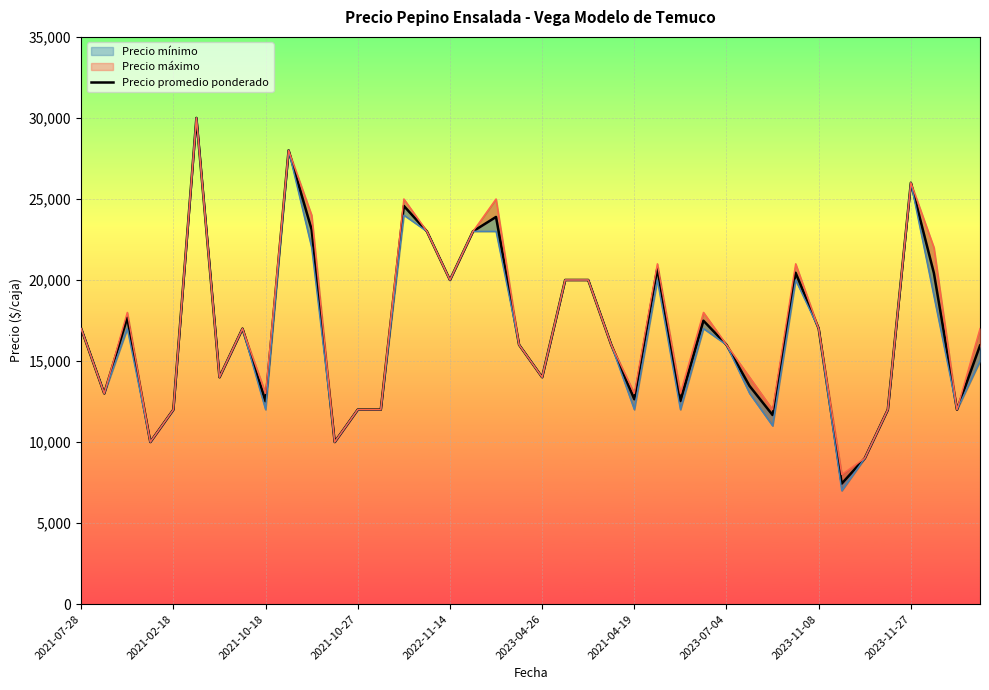

What is the ratio of the value at 24 to the value at 18?

0.5